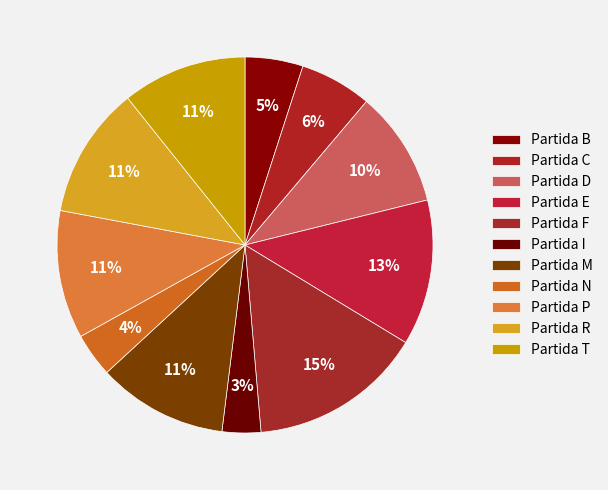

Count the number of slices in the pie.

11